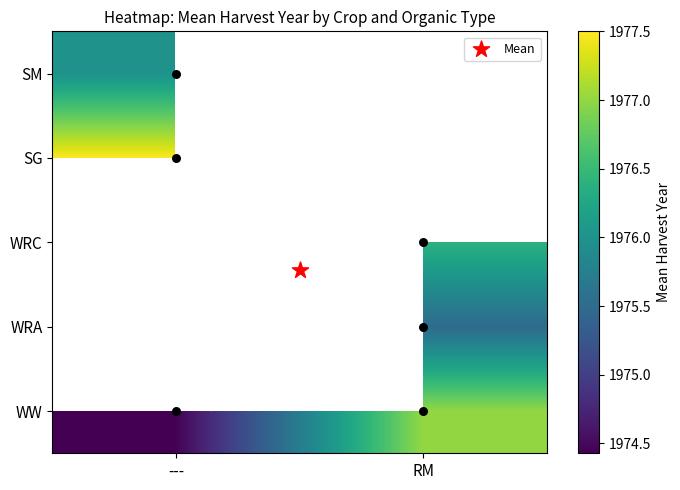

Between --- and RM, which is larger?

RM